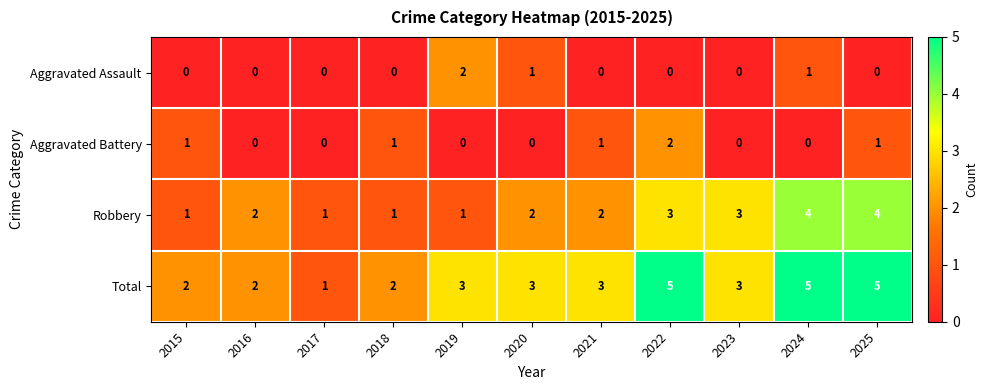

What is the maximum value shown in the chart?

5